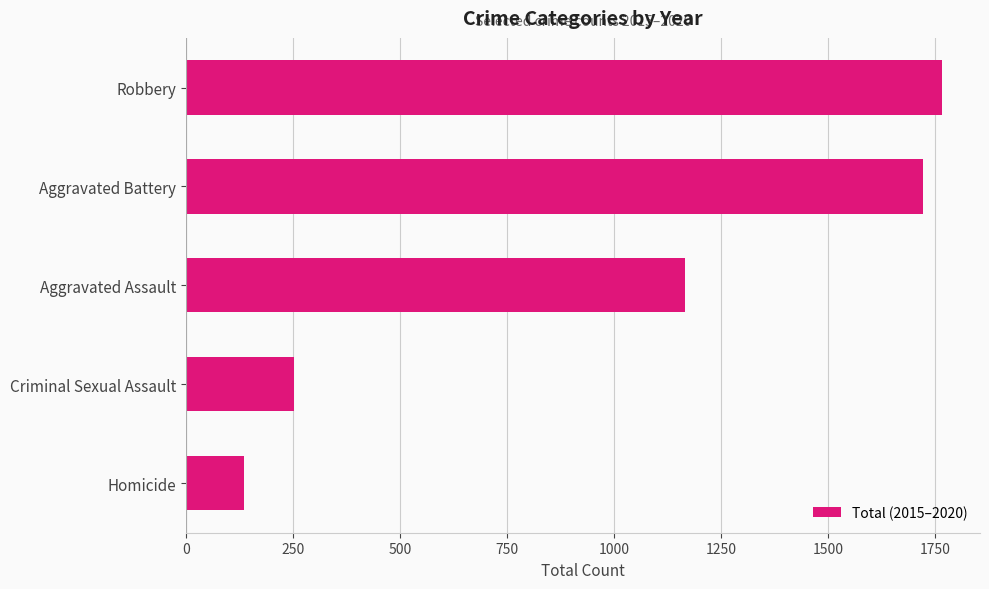

List the labels in order of value, smallest first.

Homicide, Criminal Sexual Assault, Aggravated Assault, Aggravated Battery, Robbery